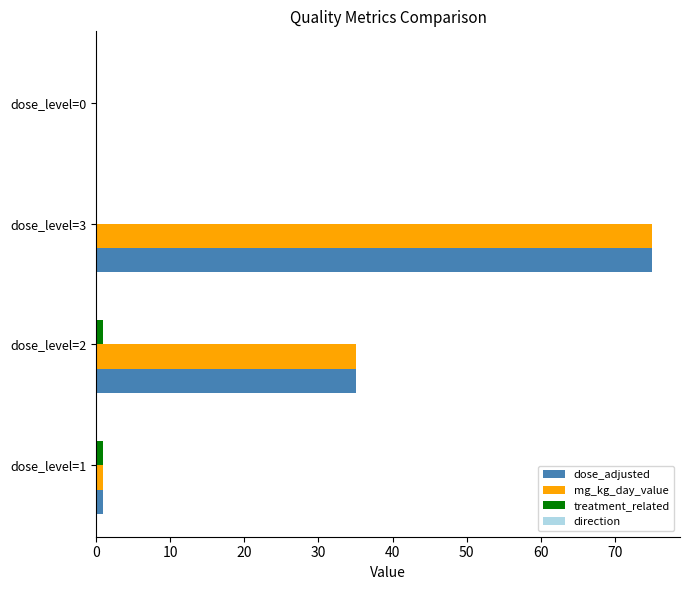

Is it true that treatment_related equals 0 at dose_level=0?

True